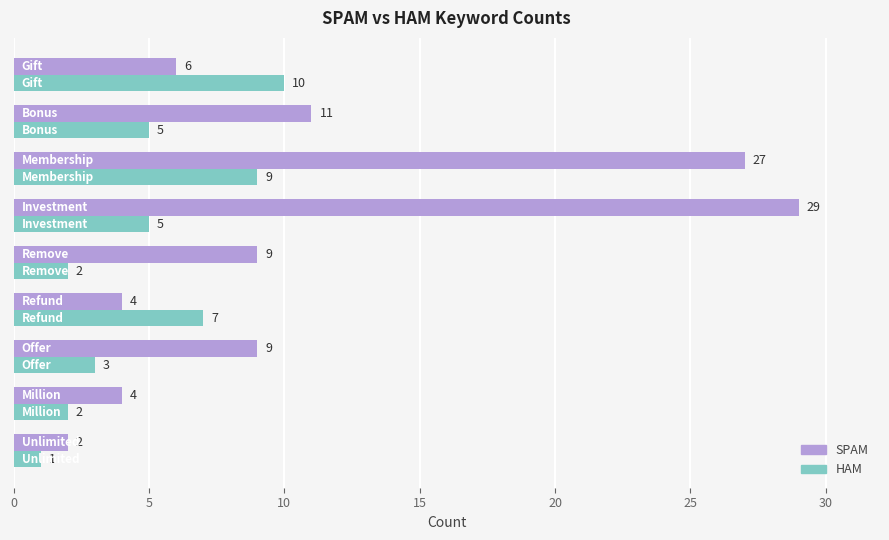

What is the maximum value for HAM?

10